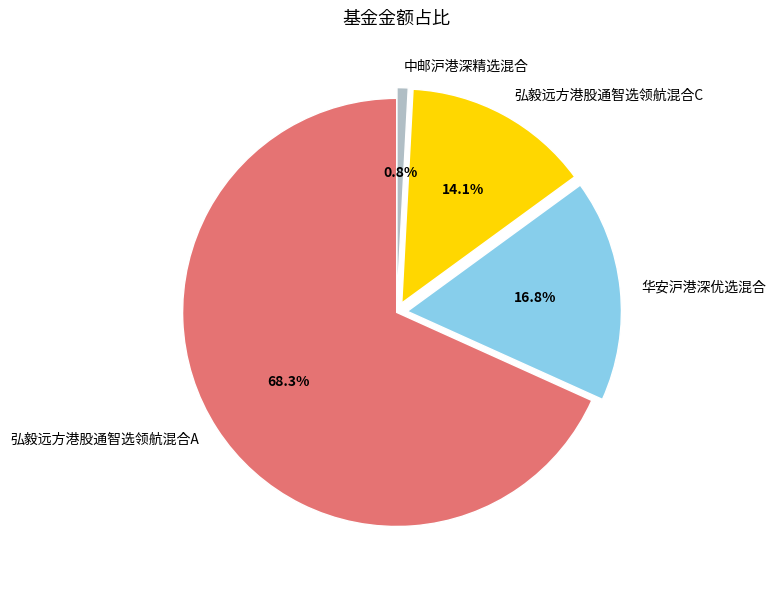

Which category accounts for the majority?

弘毅远方港股通智选领航混合A